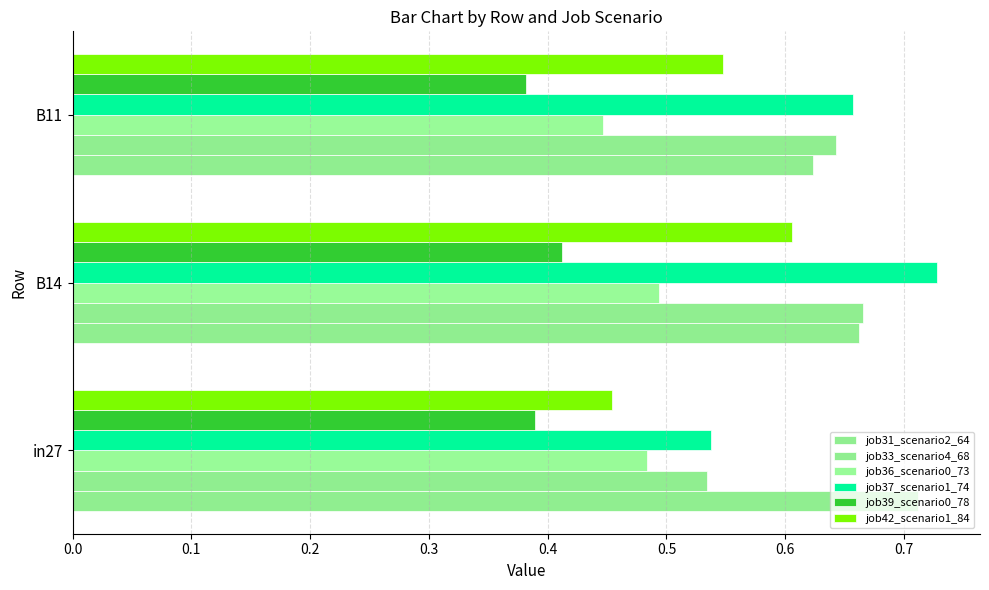

What is the average value of the job37_scenario1_74 series?

0.6